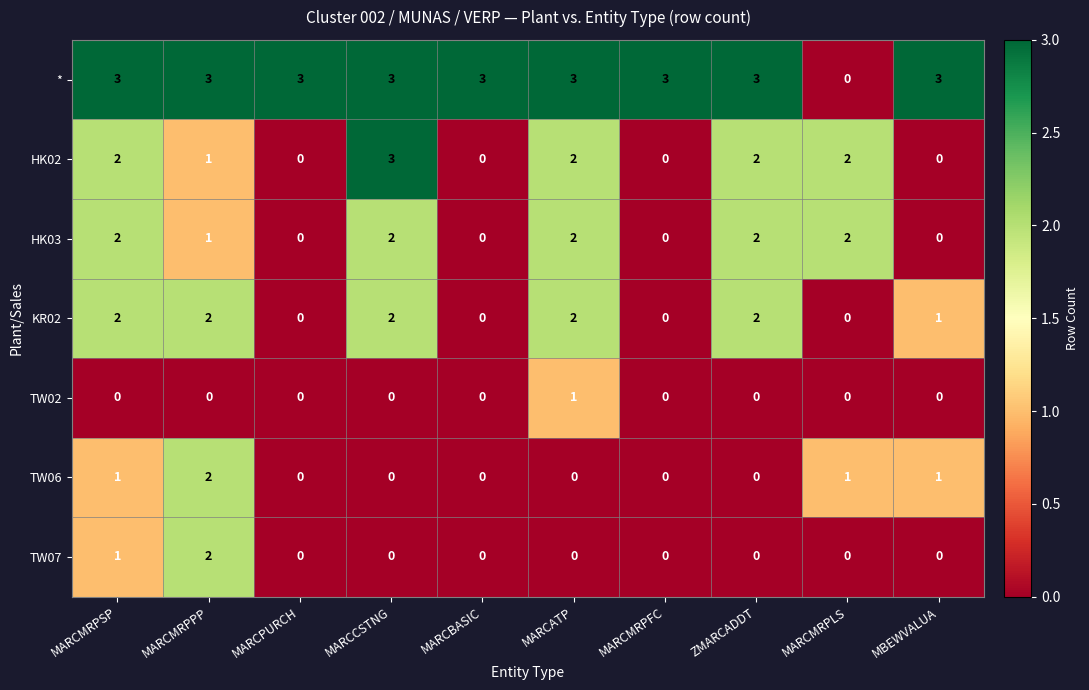

The * series shows 5 at MARCMRPPP. True or false?

False